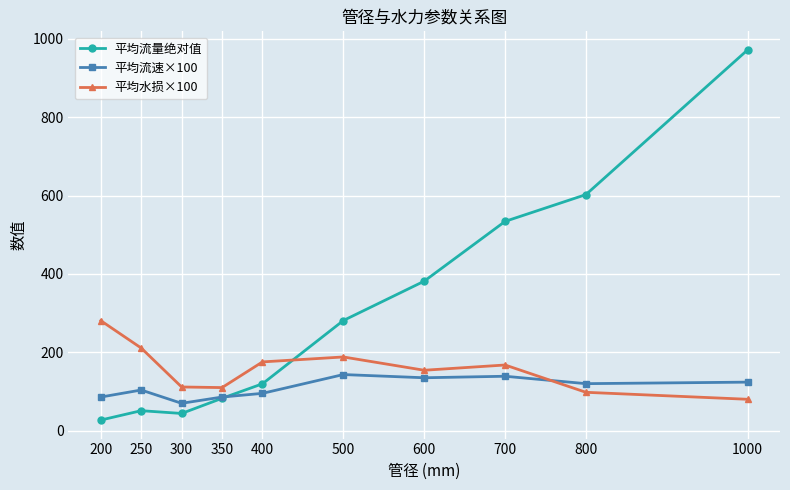

The value of 平均流量绝对值 at 350 is 82.4. True or false?

True